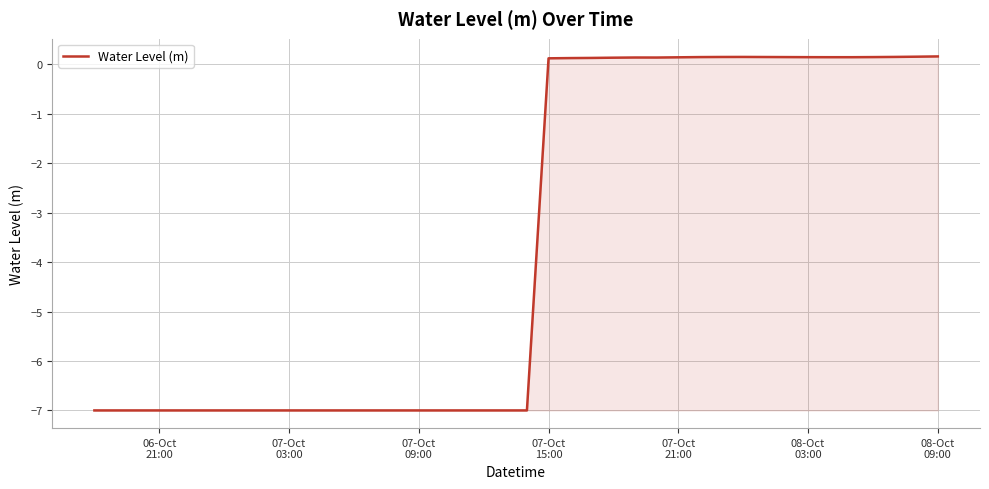

What is the difference between the maximum and minimum values?

7.2